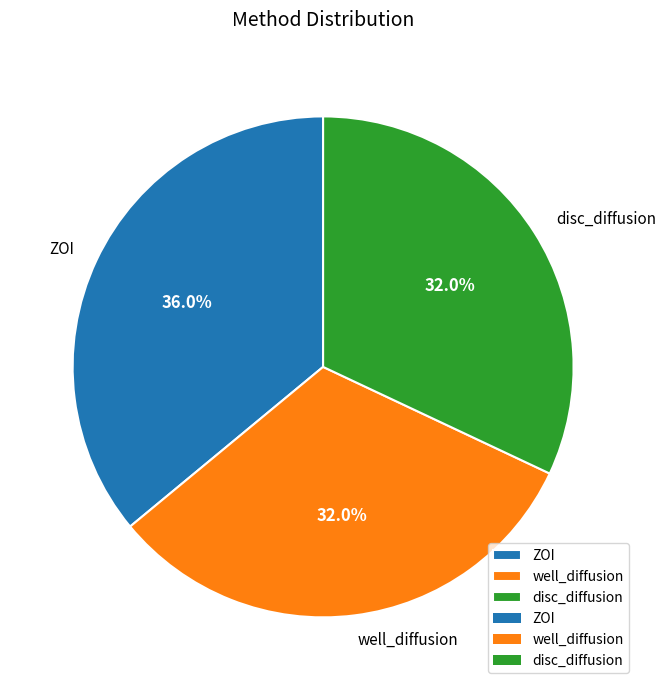

The well_diffusion slice represents 19% of the pie. True or false?

False